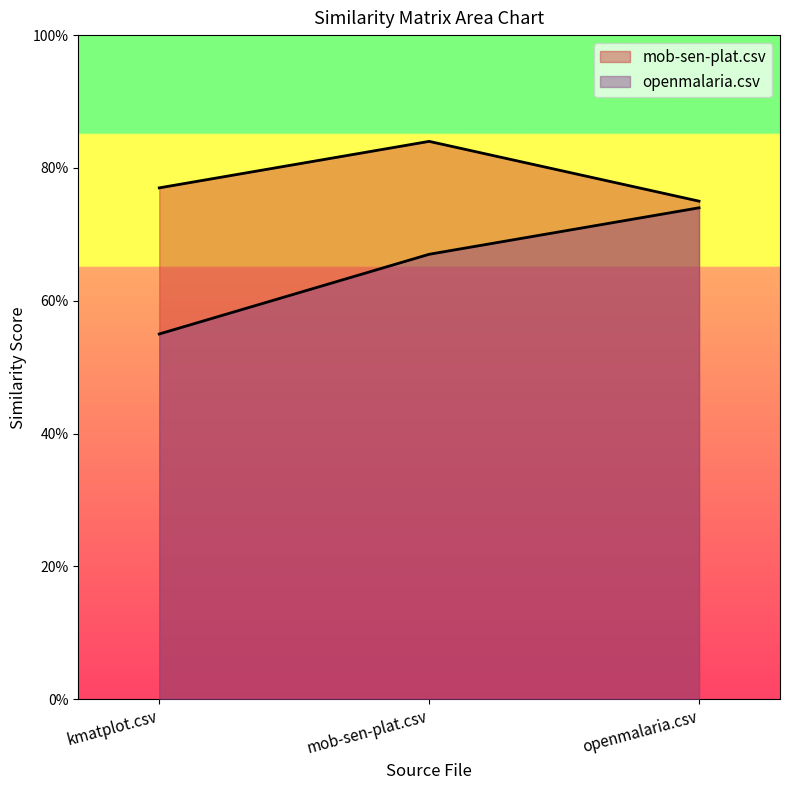

At which category is the sum across all series the highest?

mob-sen-plat.csv